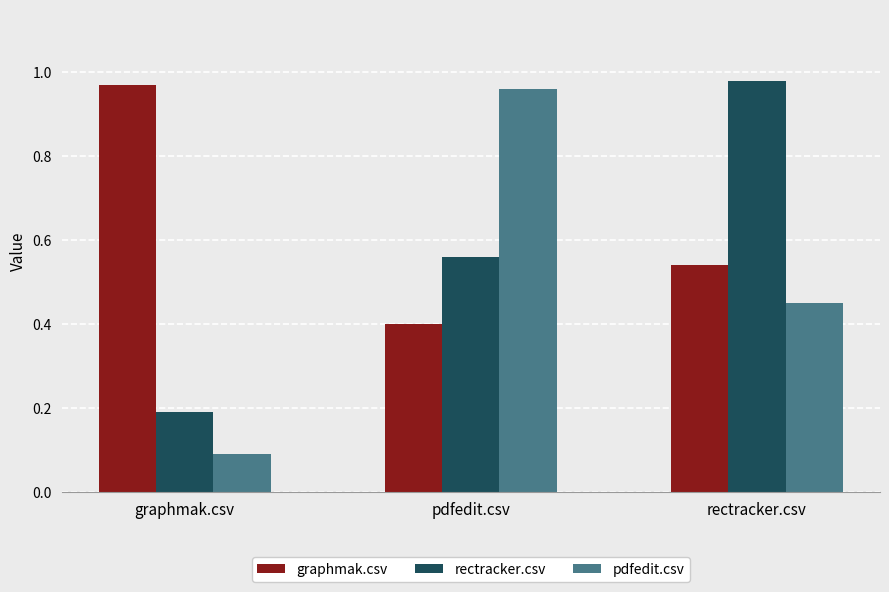

Rank the series by their average value, from highest to lowest.

graphmak.csv, rectracker.csv, pdfedit.csv